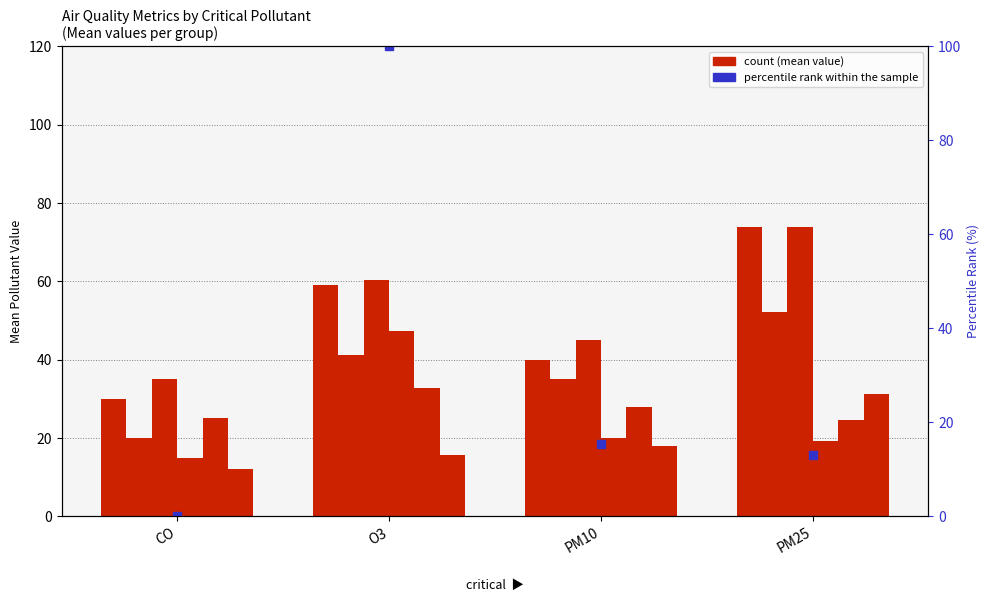

Reading left to right, what are all the values shown in this chart?

pm25: CO=30.0	O3=59.2	PM10=40.0	PM25=73.8
pm10: CO=20.0	O3=41.2	PM10=35.0	PM25=52.1
max: CO=35.0	O3=60.4	PM10=45.0	PM25=73.8
o3: CO=15.0	O3=47.3	PM10=20.0	PM25=19.2
so2: CO=25.0	O3=32.9	PM10=28.0	PM25=24.6
no2: CO=12.0	O3=15.8	PM10=18.0	PM25=31.3